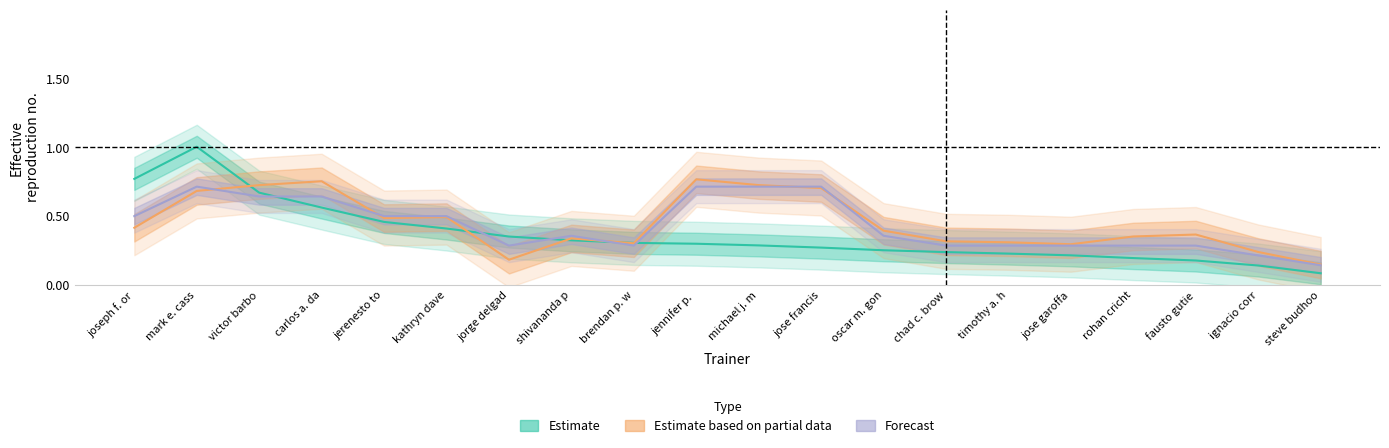

List the labels in order of Estimate value, largest first.

mark e. cass, joseph f. or, victor barbo, carlos a. da, jerenesto to, kathryn dave, jorge delgad, shivananda p, brendan p. w, jennifer p. , michael j. m, jose francis, oscar m. gon, chad c. brow, timothy a. h, jose garoffa, rohan cricht, fausto gutie, ignacio corr, steve budhoo